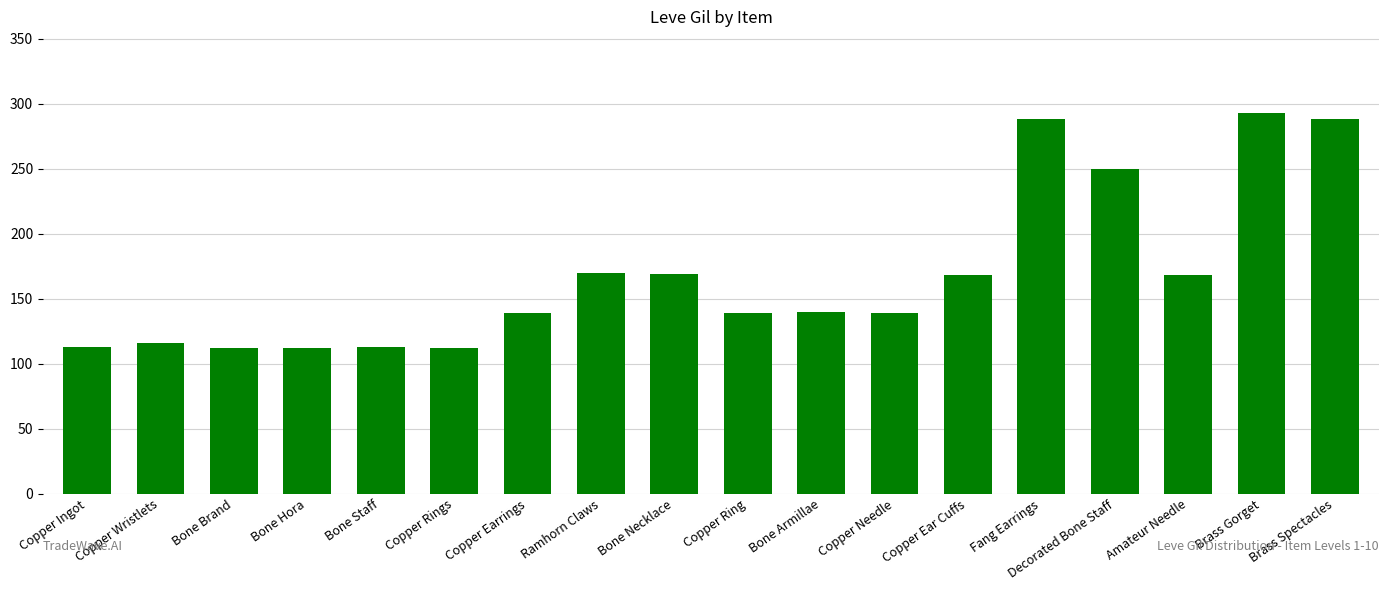

What is the difference between the second highest and minimum values?

176